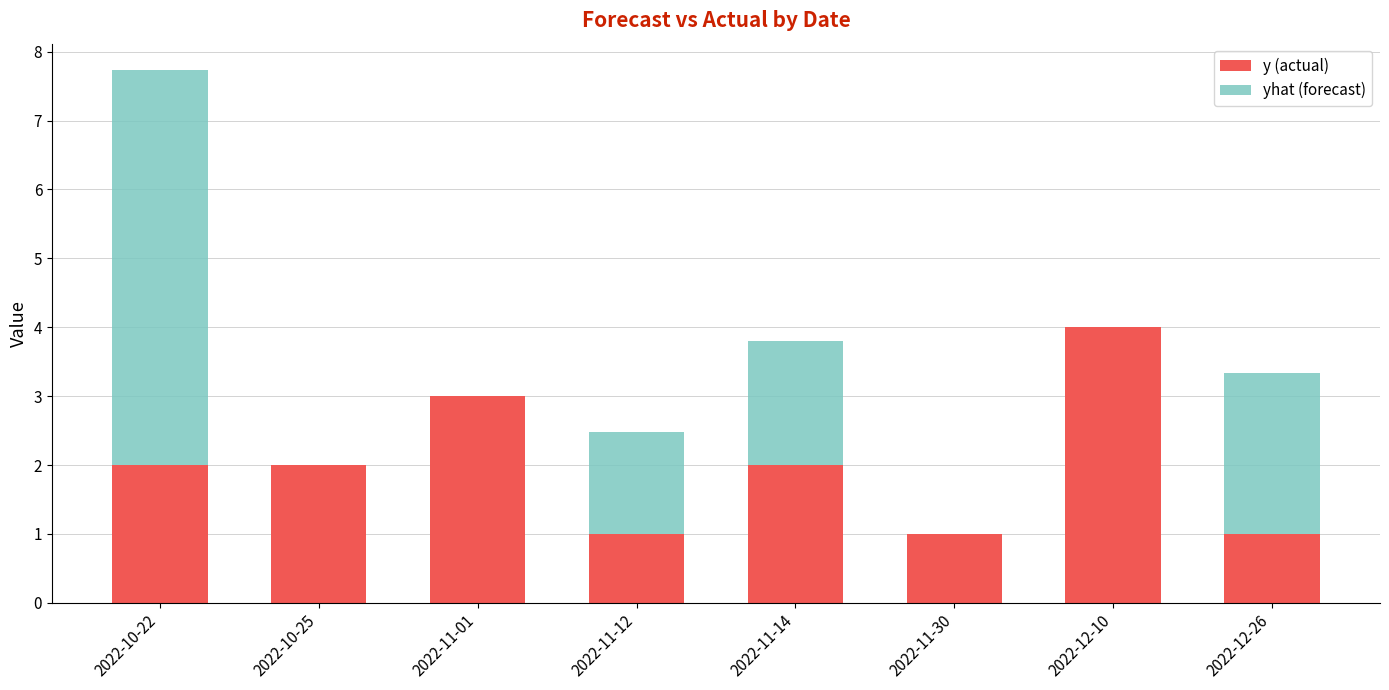

Which category has the highest value across all series?

2022-10-22